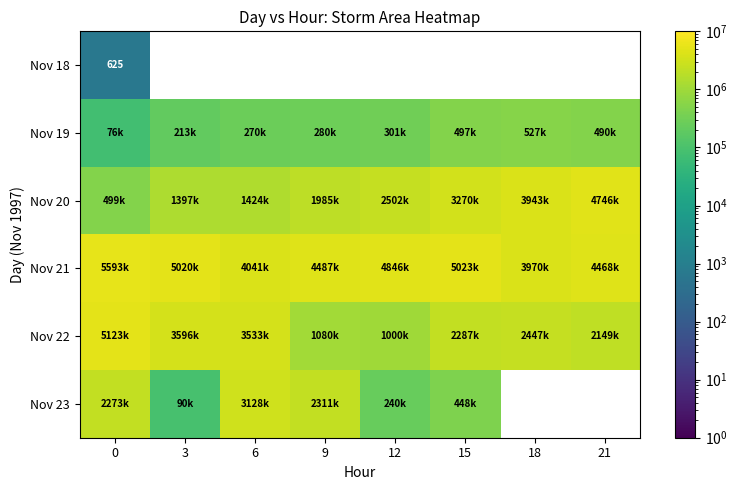

What is the difference between the highest and lowest values at 0?

5592500.0